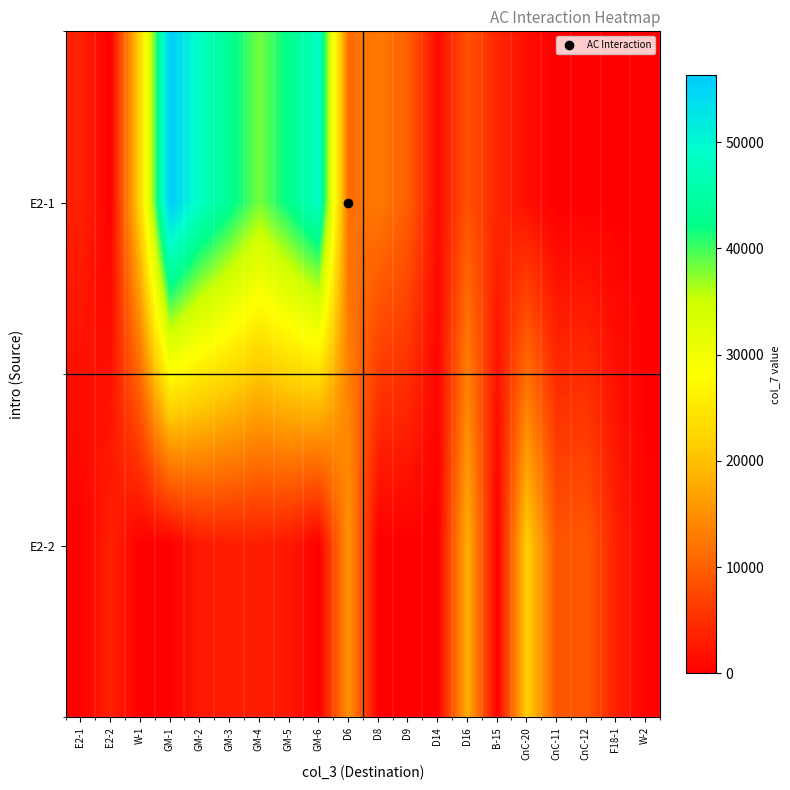

What is the maximum value shown in the chart?

56310